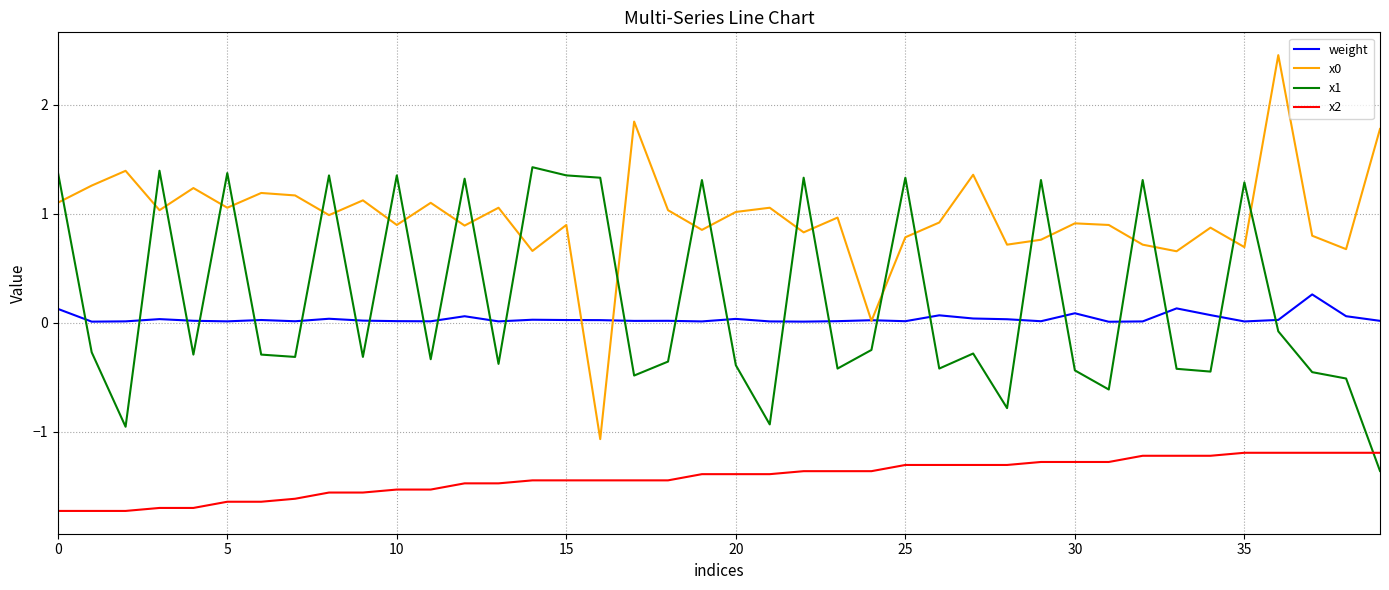

Is this an area chart (filled region under the line)?

No